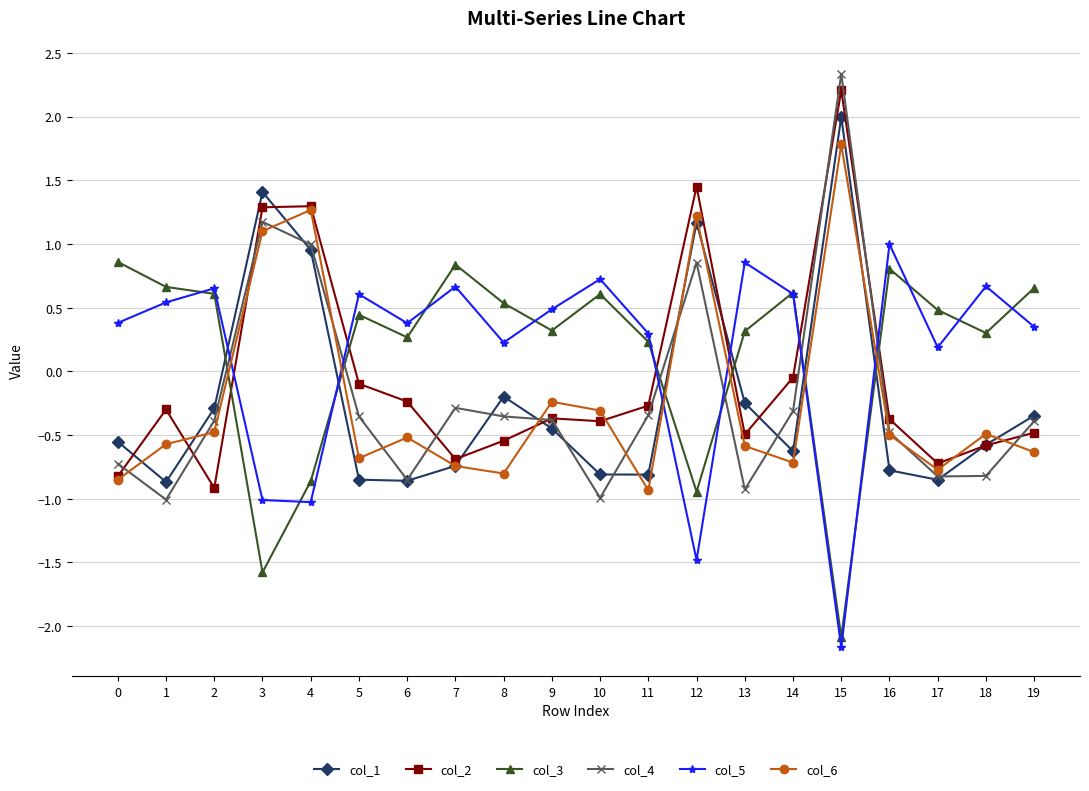

At which category does the chart reach its minimum across all series?

15